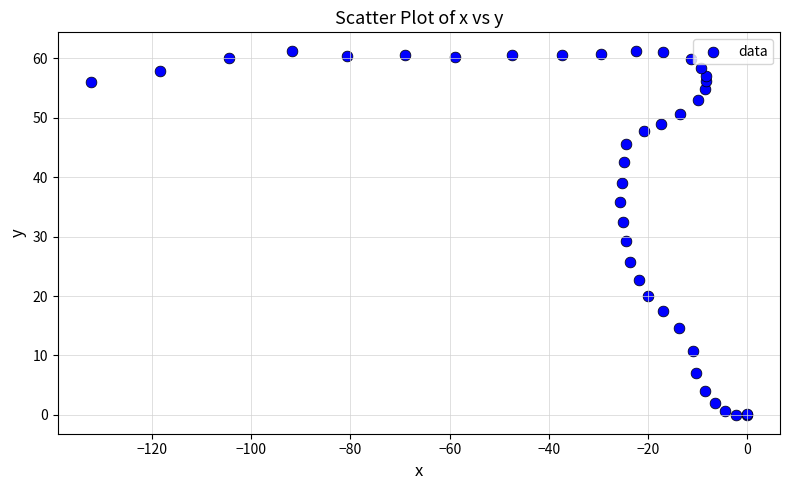

What Y value in the scatter plot is closest to 30?

29.2